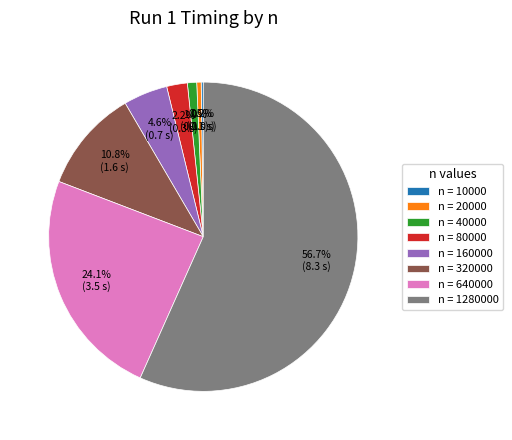

What is the largest slice in the pie chart?

n = 1280000